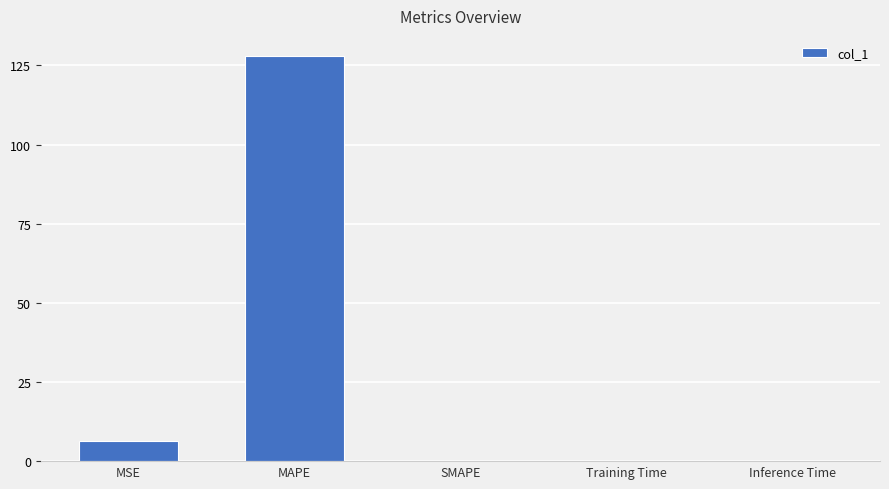

What is the sum of all values?

134.3